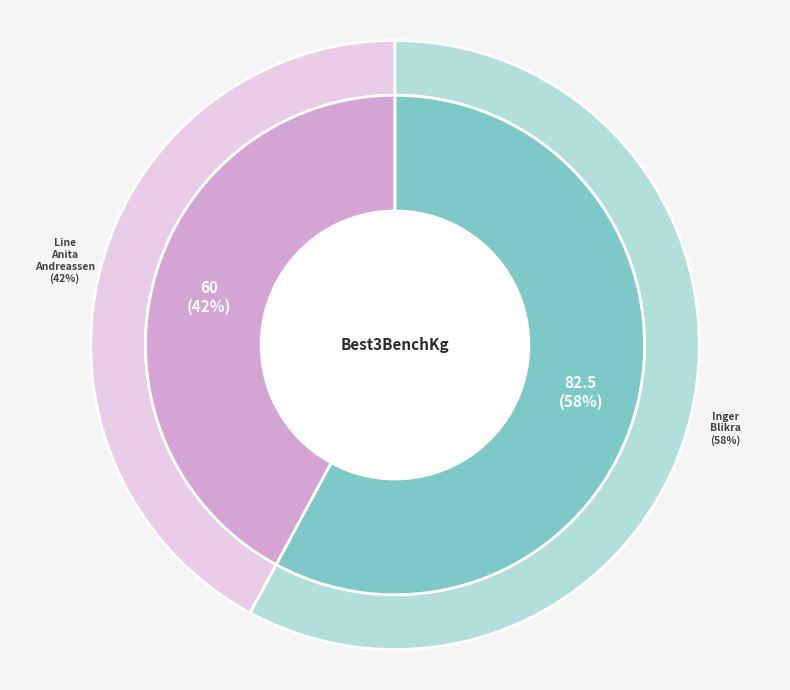

What is the largest slice in the pie chart?

Inger Blikra